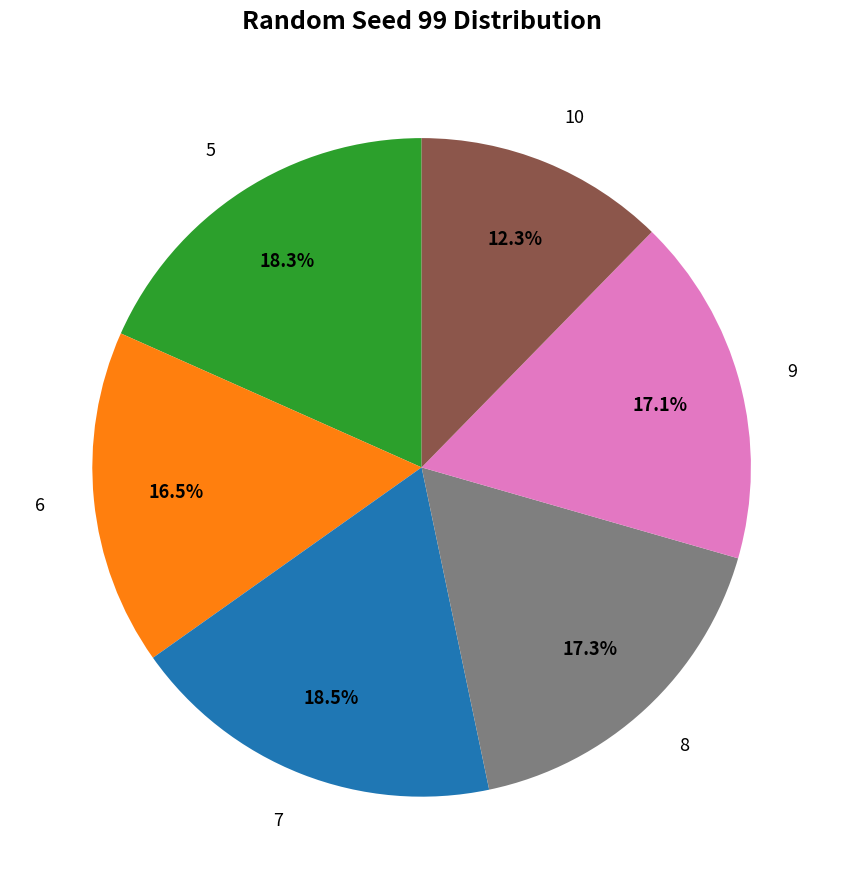

What percentage is the 10 slice, to the nearest percent?

12%